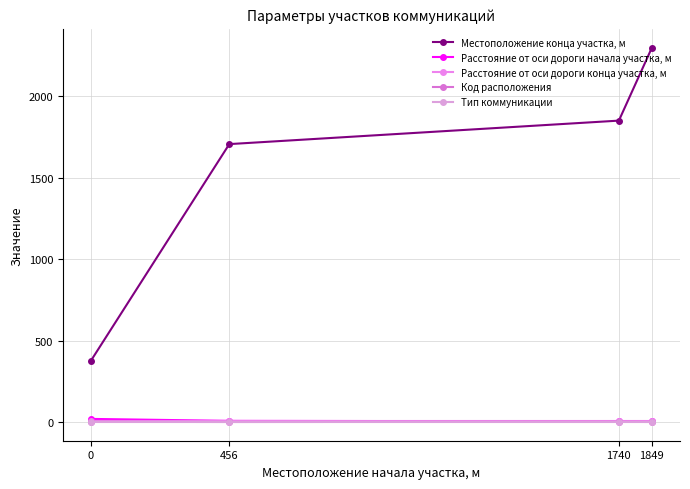

What is the total value across all series at 1849?

2310